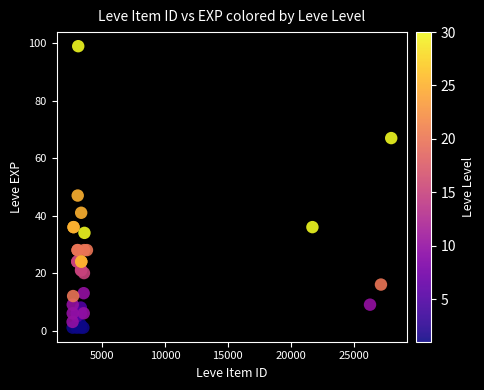

What Y value in the scatter plot is closest to 50?

47